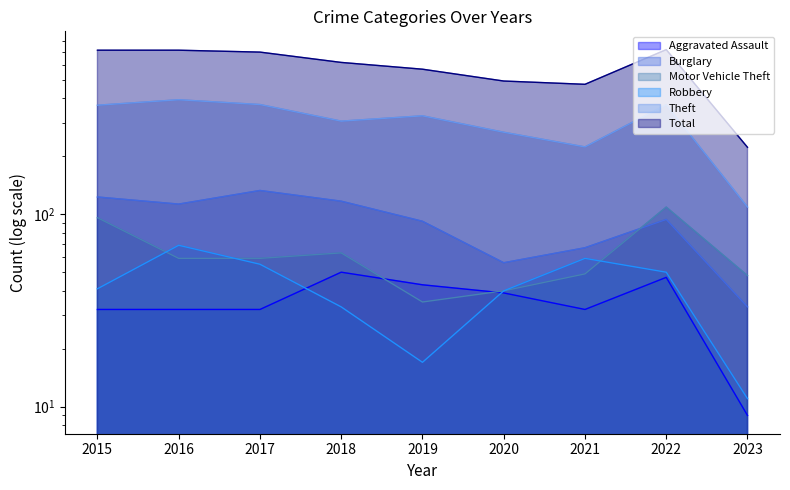

In Total, how many points are higher than both neighbors (excluding endpoints)?

1